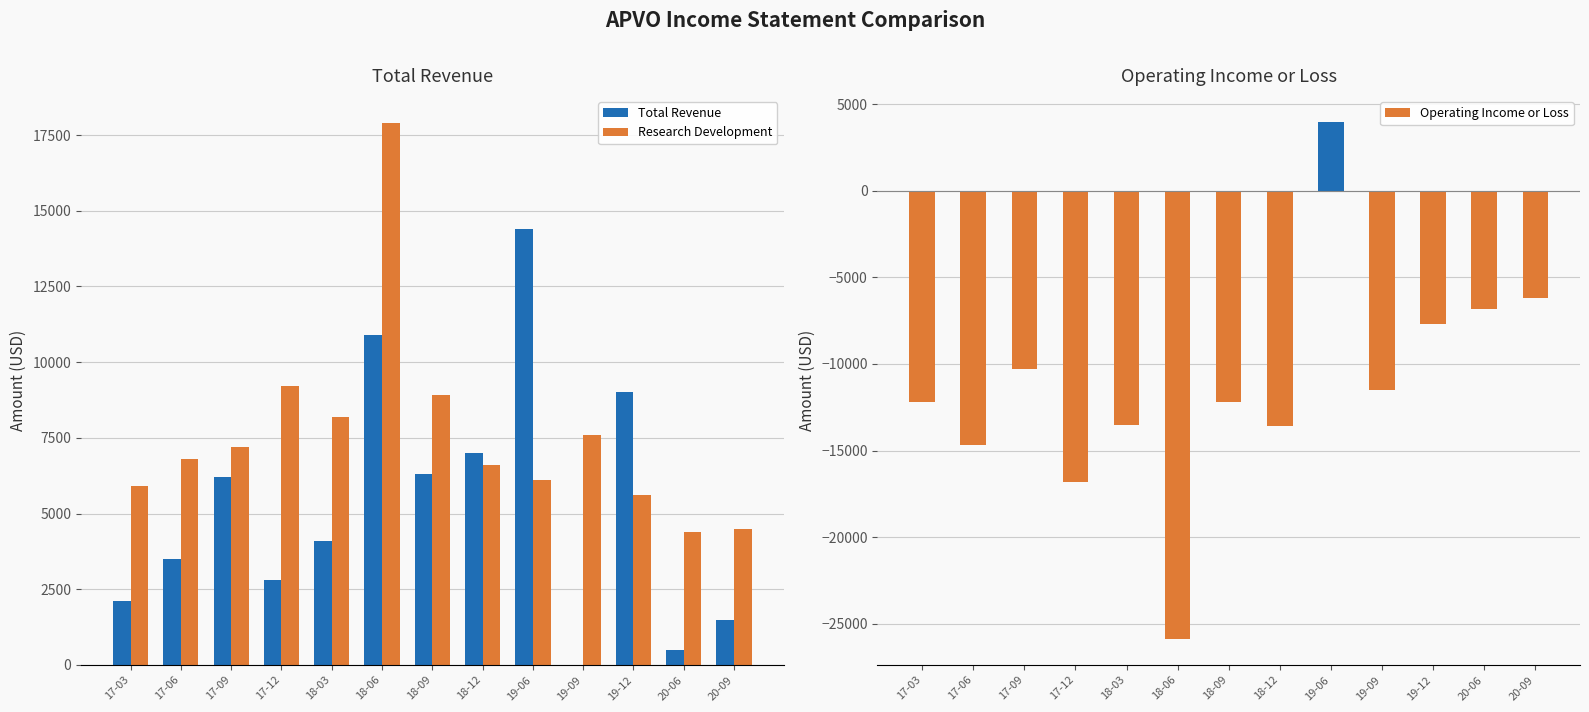

Reading right to left, list all the values displayed in this chart.

Total Revenue: 20-09=1500	20-06=500	19-12=9000	19-09=0	19-06=14400	18-12=7000	18-09=6300	18-06=10900	18-03=4100	17-12=2800	17-09=6200	17-06=3500	17-03=2100
Research Development: 20-09=4500	20-06=4400	19-12=5600	19-09=7600	19-06=6100	18-12=6600	18-09=8900	18-06=17900	18-03=8200	17-12=9200	17-09=7200	17-06=6800	17-03=5900
Operating Income or Loss: 20-09=-6200	20-06=-6800	19-12=-7700	19-09=-11500	19-06=4000	18-12=-13600	18-09=-12200	18-06=-25900	18-03=-13500	17-12=-16800	17-09=-10300	17-06=-14700	17-03=-12200